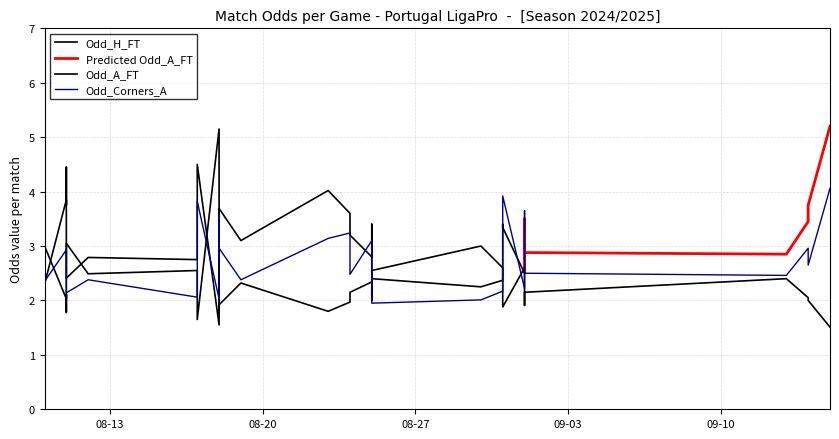

In Odd_H_FT, how many points are lower than both neighbors (excluding endpoints)?

11